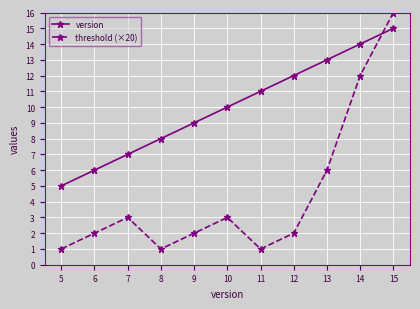

What is the average value of the version series?

10